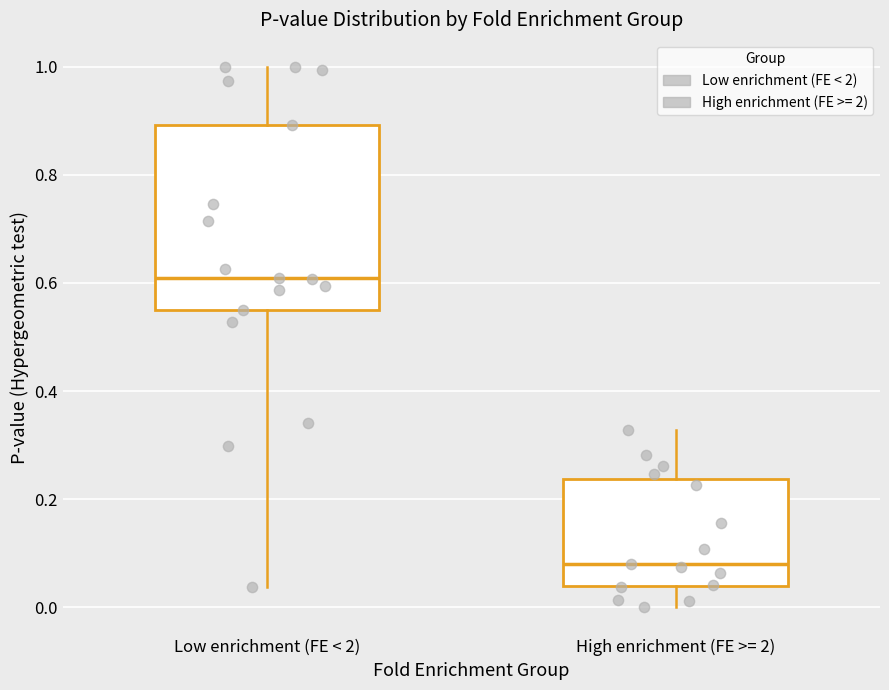

Reading left to right, read every box against the y-axis: the position of its median line, the range the box covers, and the ends of its whiskers. The values are not printed on the chart, so give them approximately, as read against the axis.

Low enrichment (FE < 2): median 0.60, box 0.54 to 0.90, whiskers 0.04 to 1.00
High enrichment (FE >= 2): median 0.08, box 0.04 to 0.24, whiskers 0.00 to 0.32